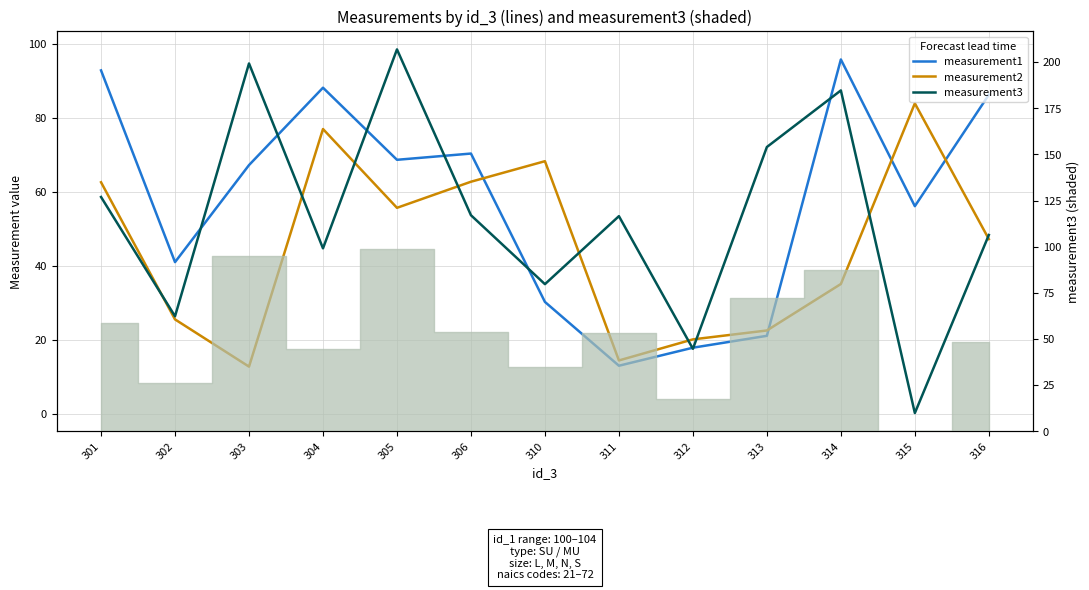

What is the sum of all measurement1 values?

748.7